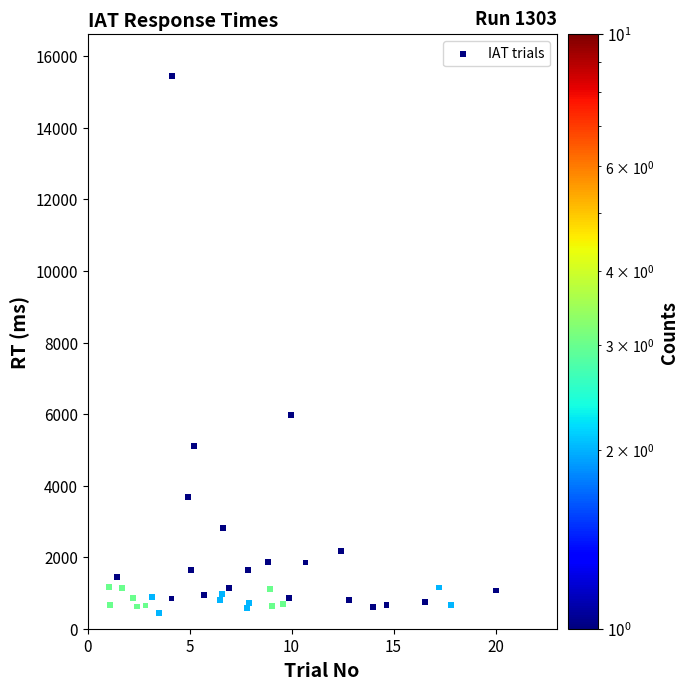

What Y value in the scatter plot is closest to 7952?

5976.7